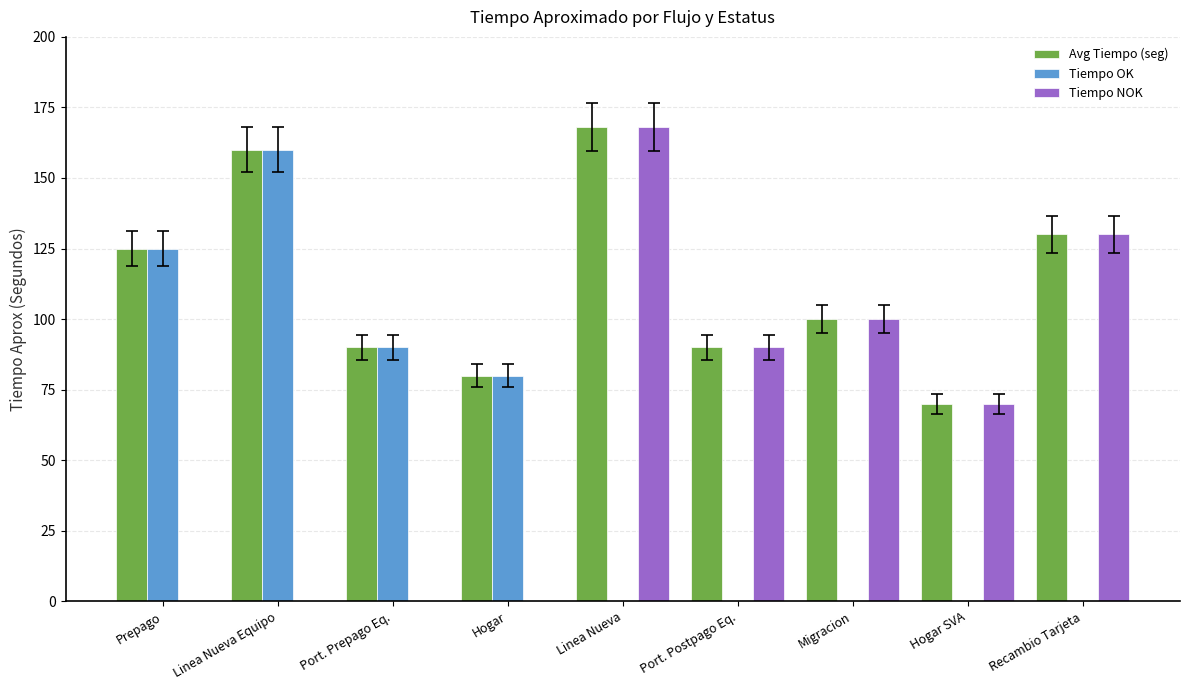

Is it true that Tiempo NOK equals 83 at Linea Nueva?

False